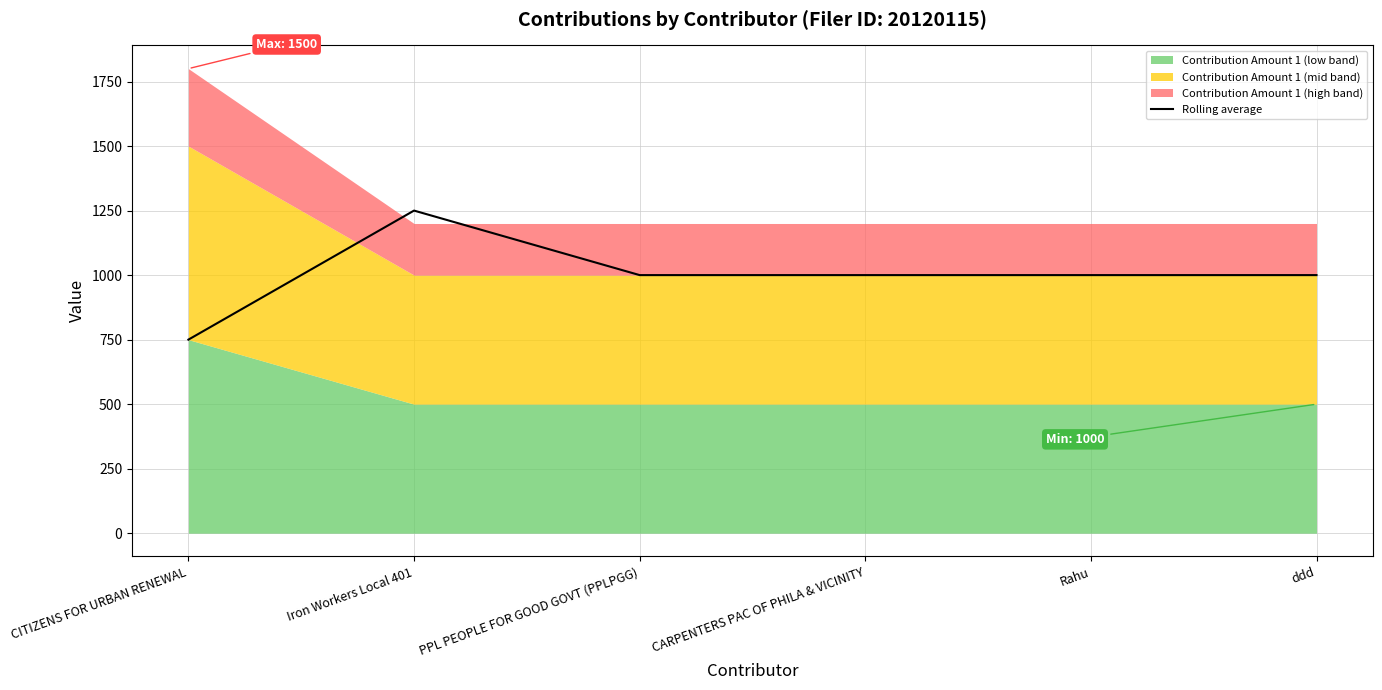

List the labels in order of value, smallest first.

CITIZENS FOR URBAN RENEWAL, PPL PEOPLE FOR GOOD GOVT (PPLPGG), CARPENTERS PAC OF PHILA & VICINITY, Rahu, ddd, Iron Workers Local 401